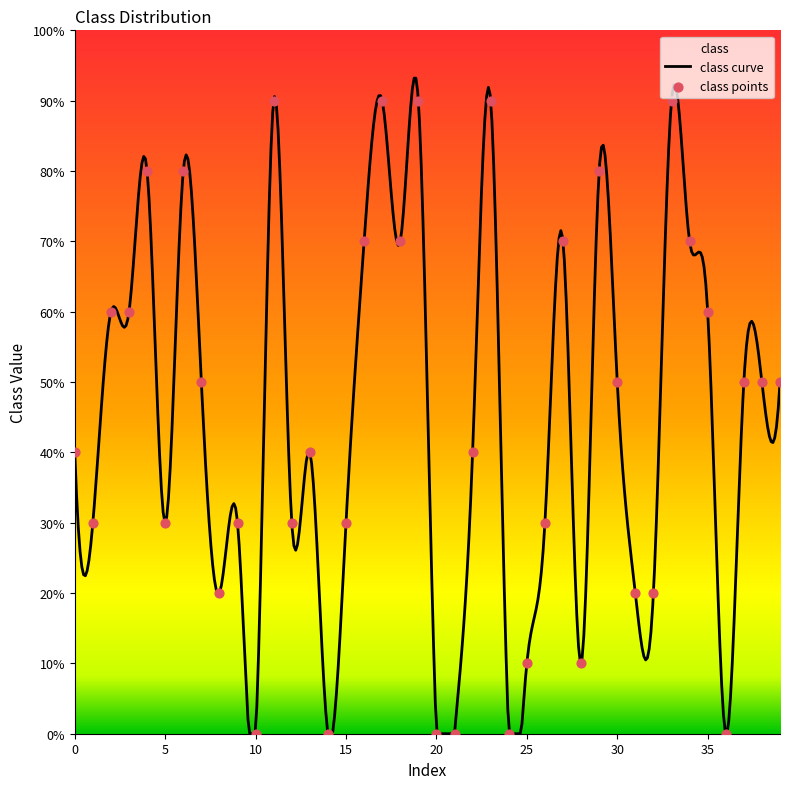

Which has a higher value, 22 or 38?

38